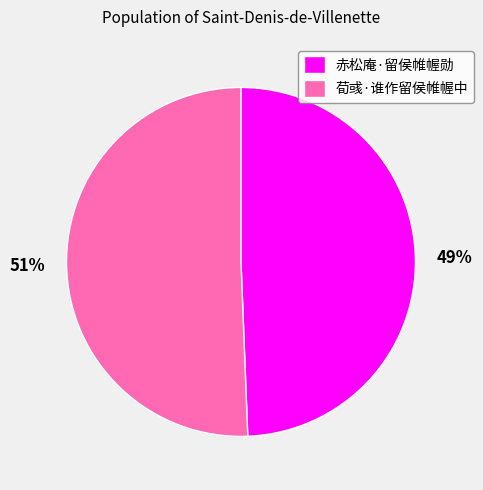

True or false: 赤松庵·留侯帷幄勋 accounts for 49% of the total.

True